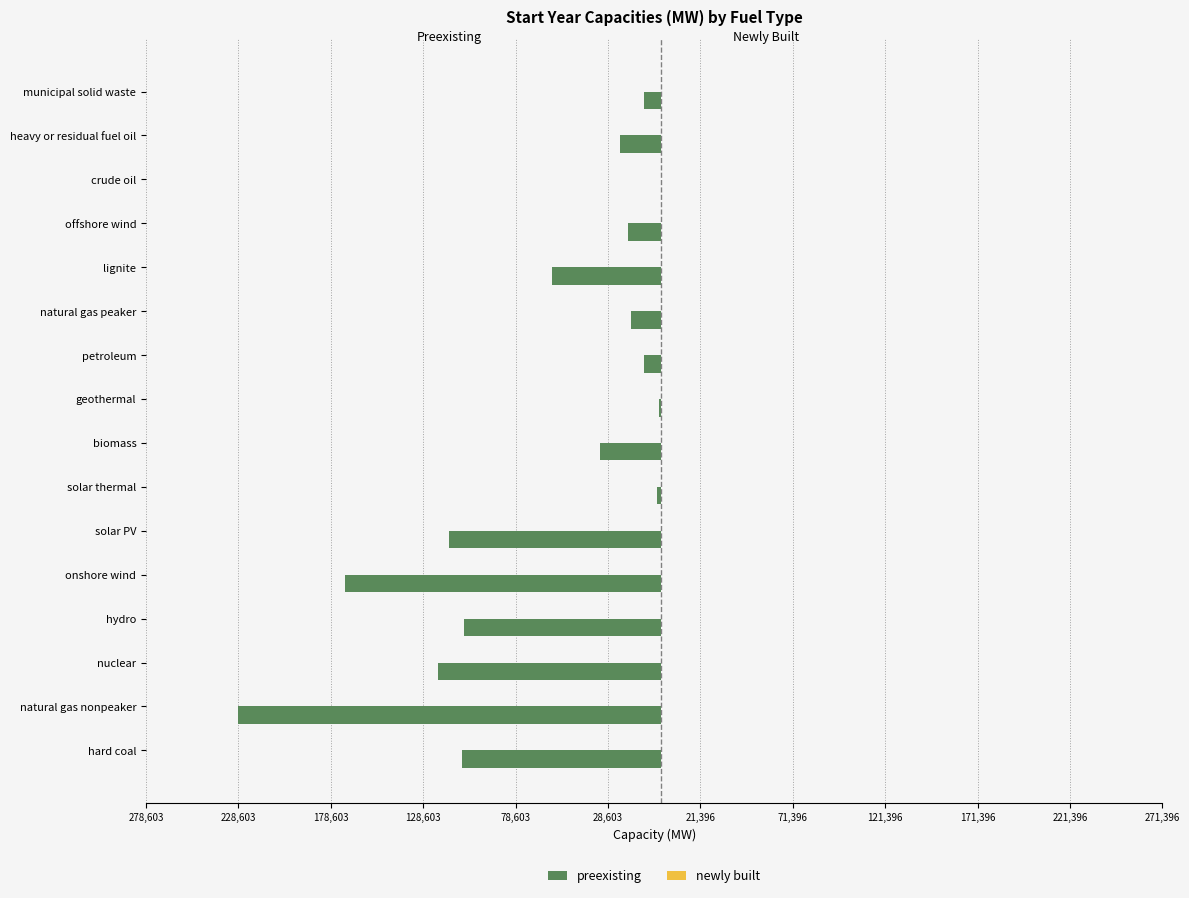

Are the bars horizontal?

Yes